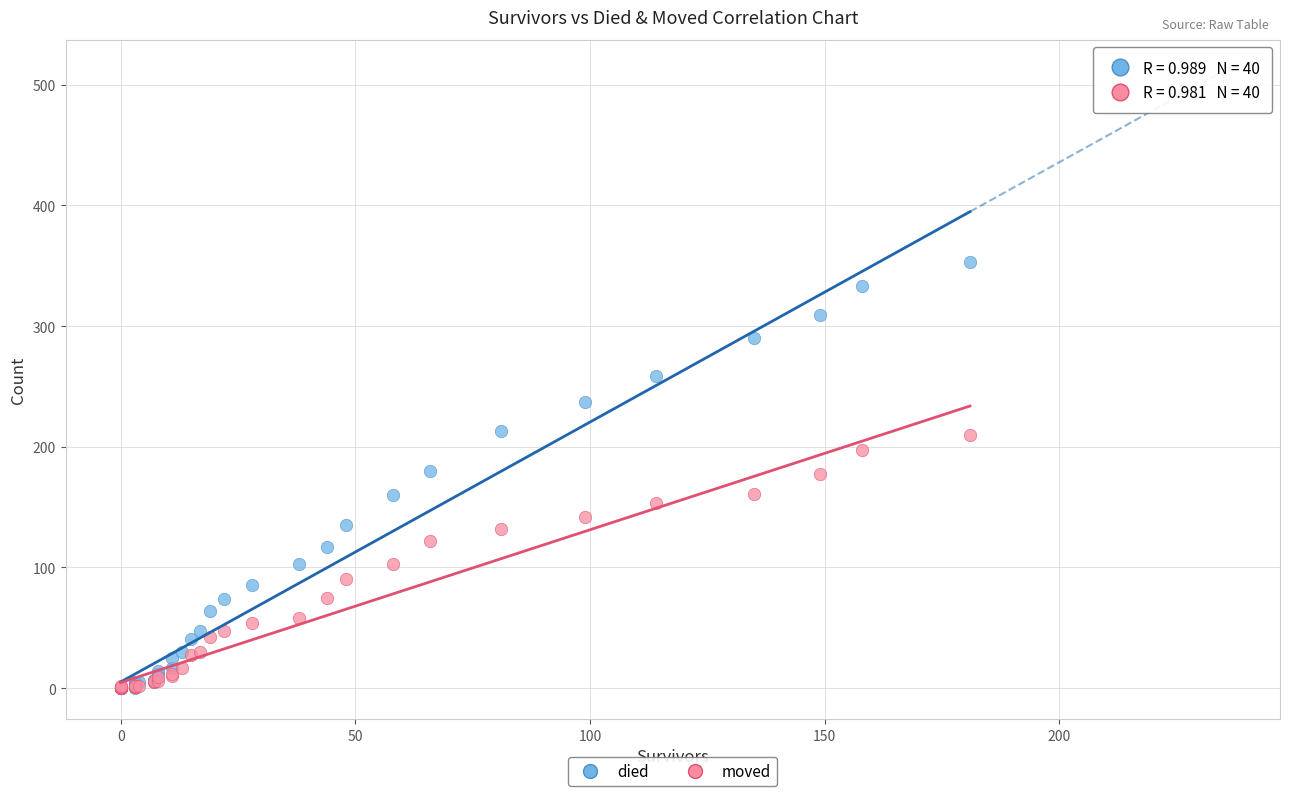

What are all the series names shown in the legend?

died, moved